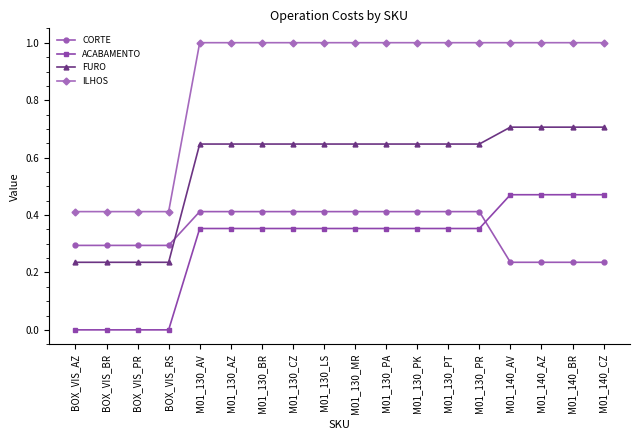

What is the greatest value displayed?

1.0